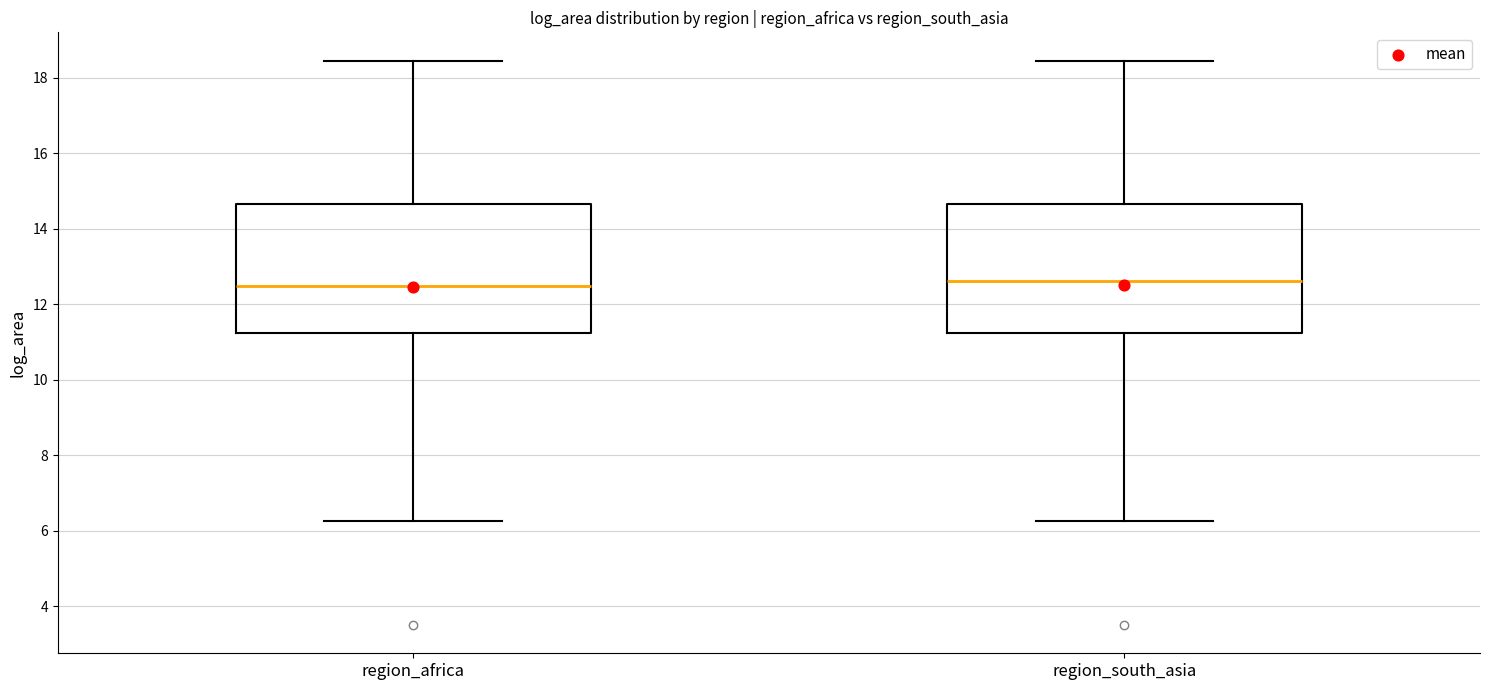

Reading left to right, transcribe this box plot: for each box, give where its median line is, the range the box spans, and where its two whiskers end, as read against the y-axis. The values are not printed on the chart, so give them approximately, as read against the axis.

region_africa: median 12.4, box 11.2 to 14.6, whiskers 6.2 to 18.4
region_south_asia: median 12.6, box 11.2 to 14.6, whiskers 6.2 to 18.4